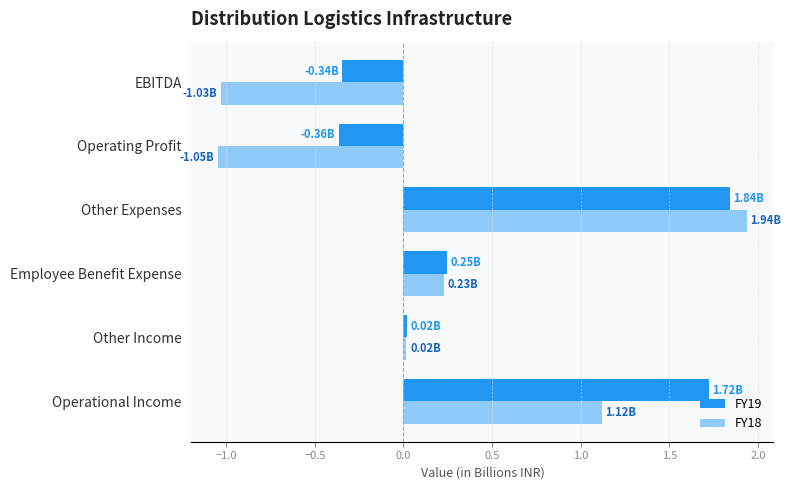

What is the total value across all series at EBITDA?

-1.4